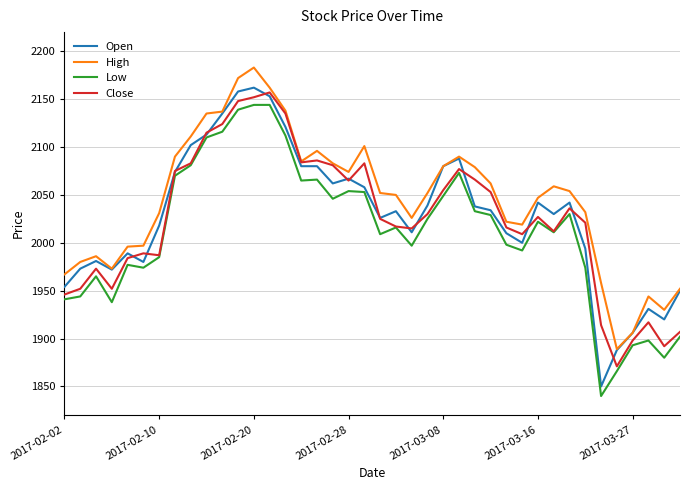

Which series has the largest range (max minus min)?

Open